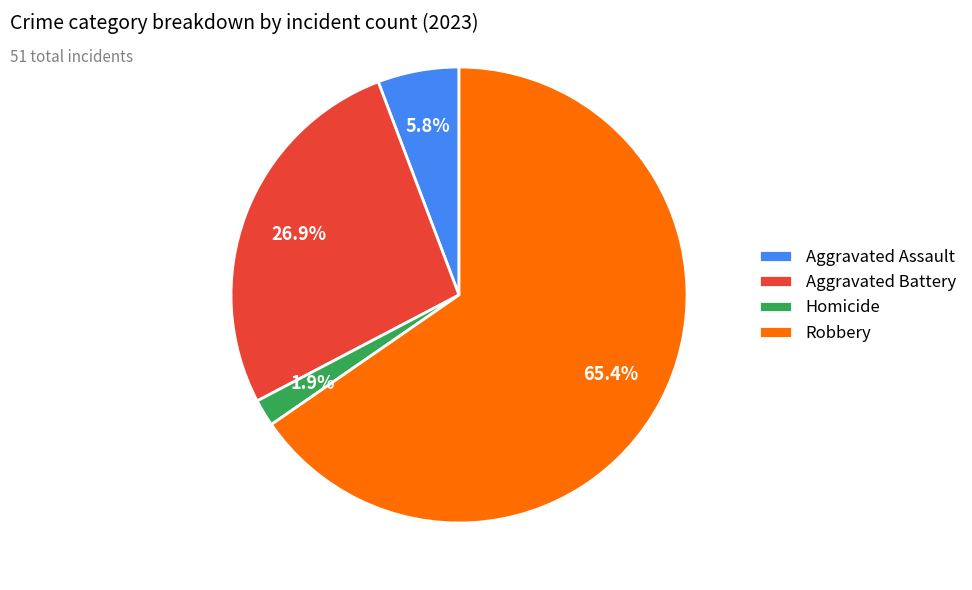

Between Robbery and Aggravated Battery, which is larger?

Robbery